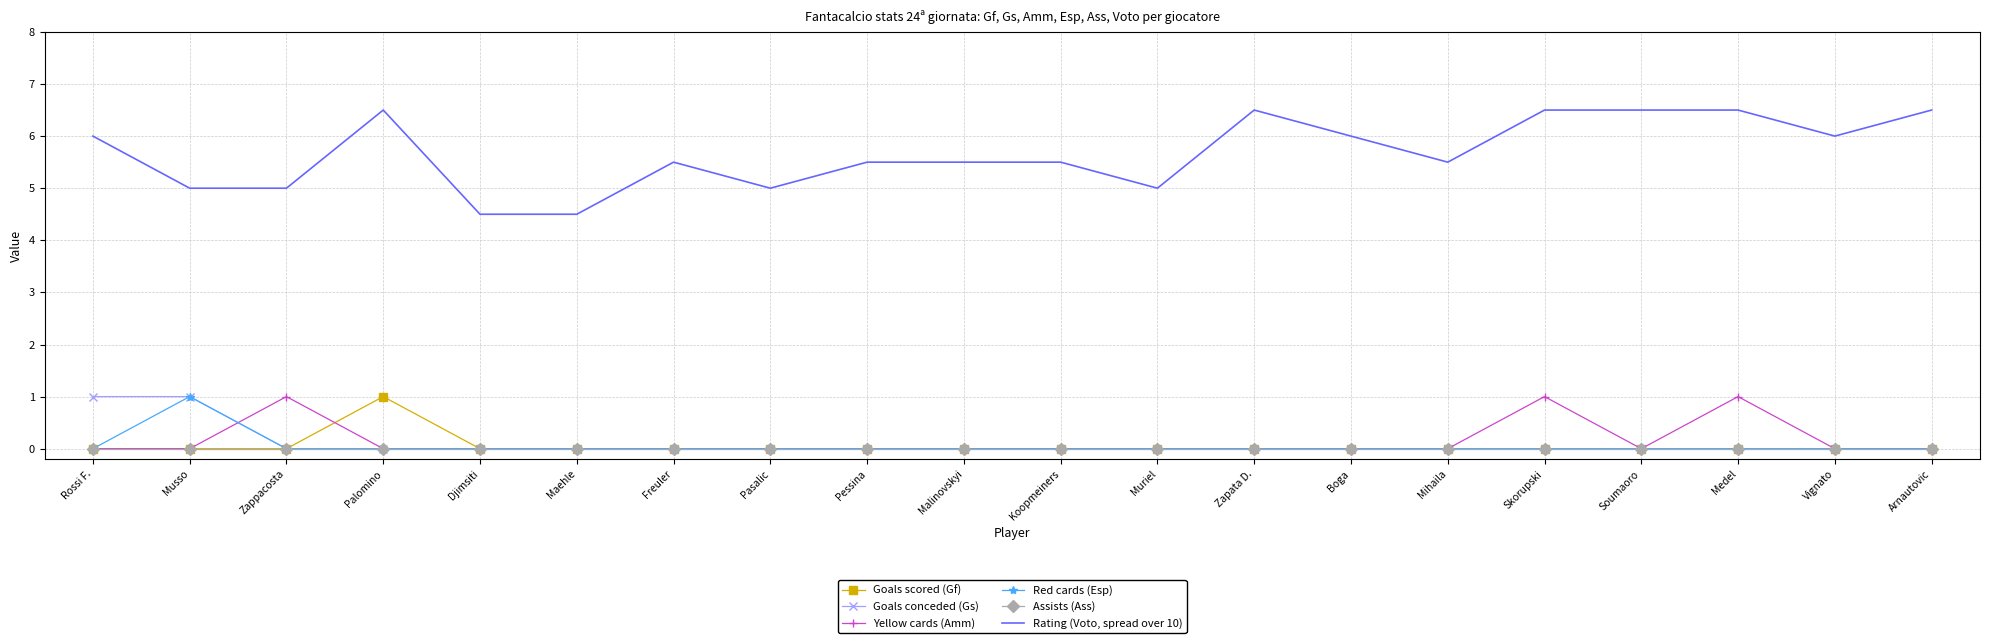

What is the total value across all series at Boga?

6.0